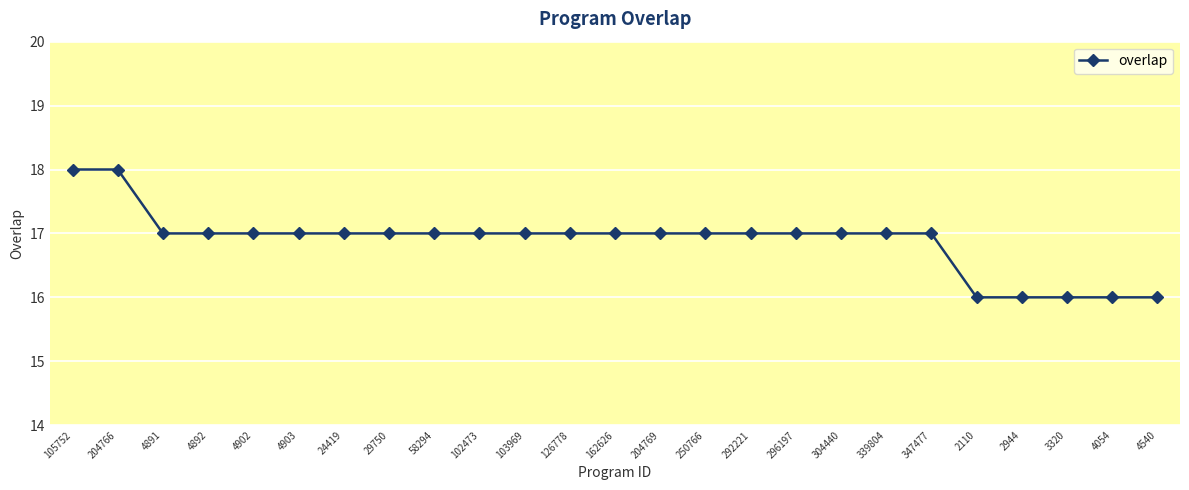

How many distinct data groups are displayed?

1